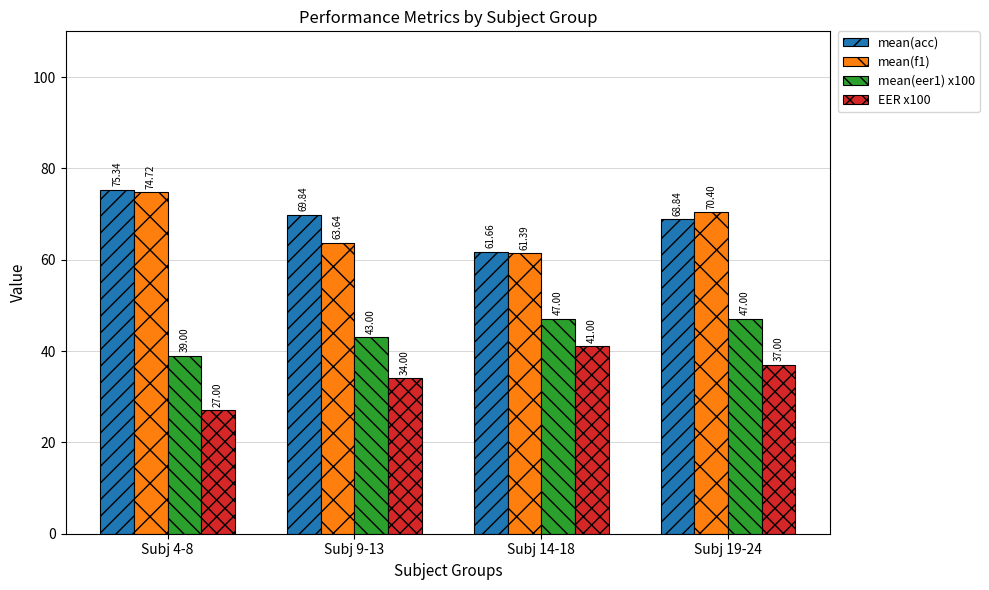

How many data points in mean(f1) are less than 70?

2